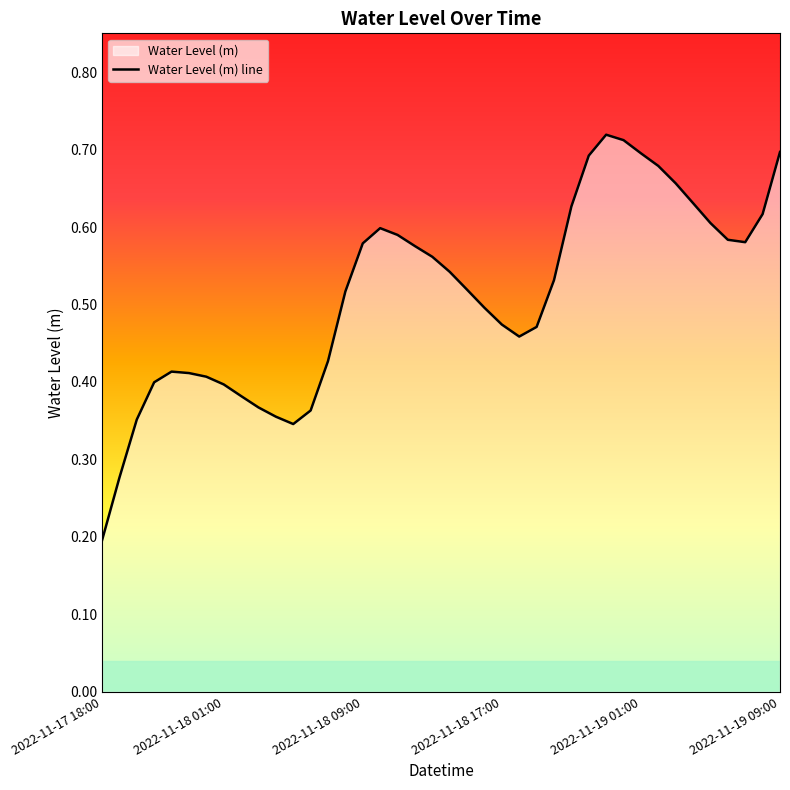

What is the label of the 31st point from the left?

2022-11-19 00:00